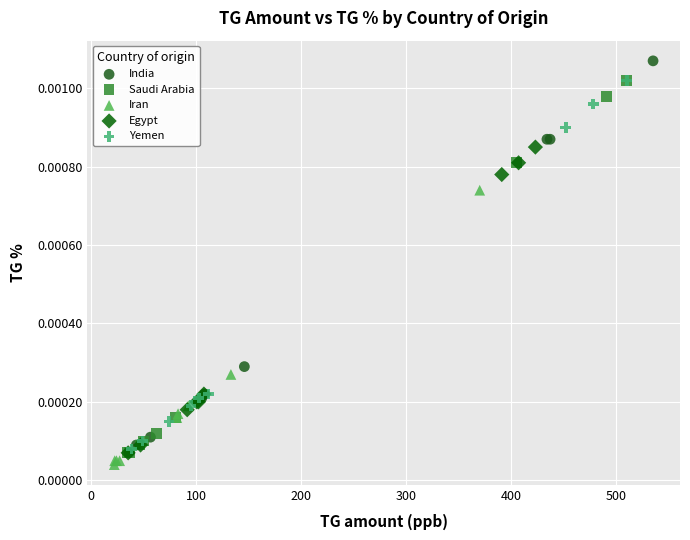

What are all the series names shown in the legend?

India, Saudi Arabia, Iran, Egypt, Yemen